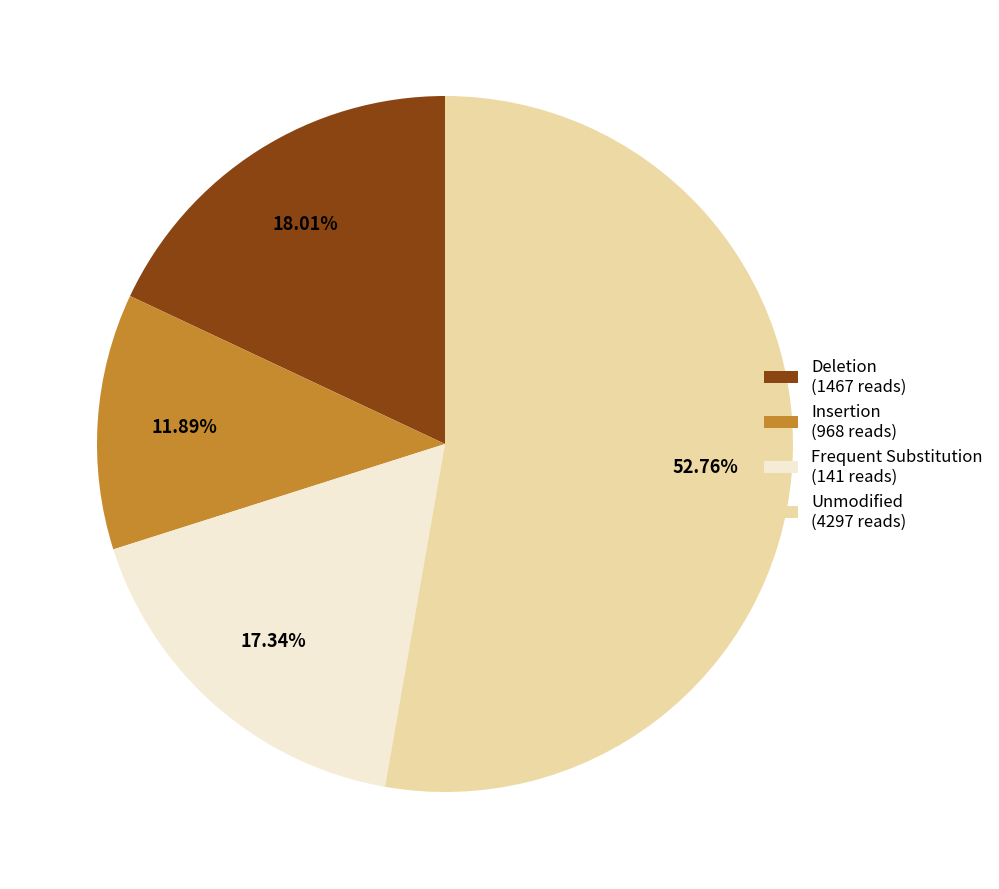

Is the sum of Frequent Substitution (141 reads) and Insertion (968 reads) greater than half?

No